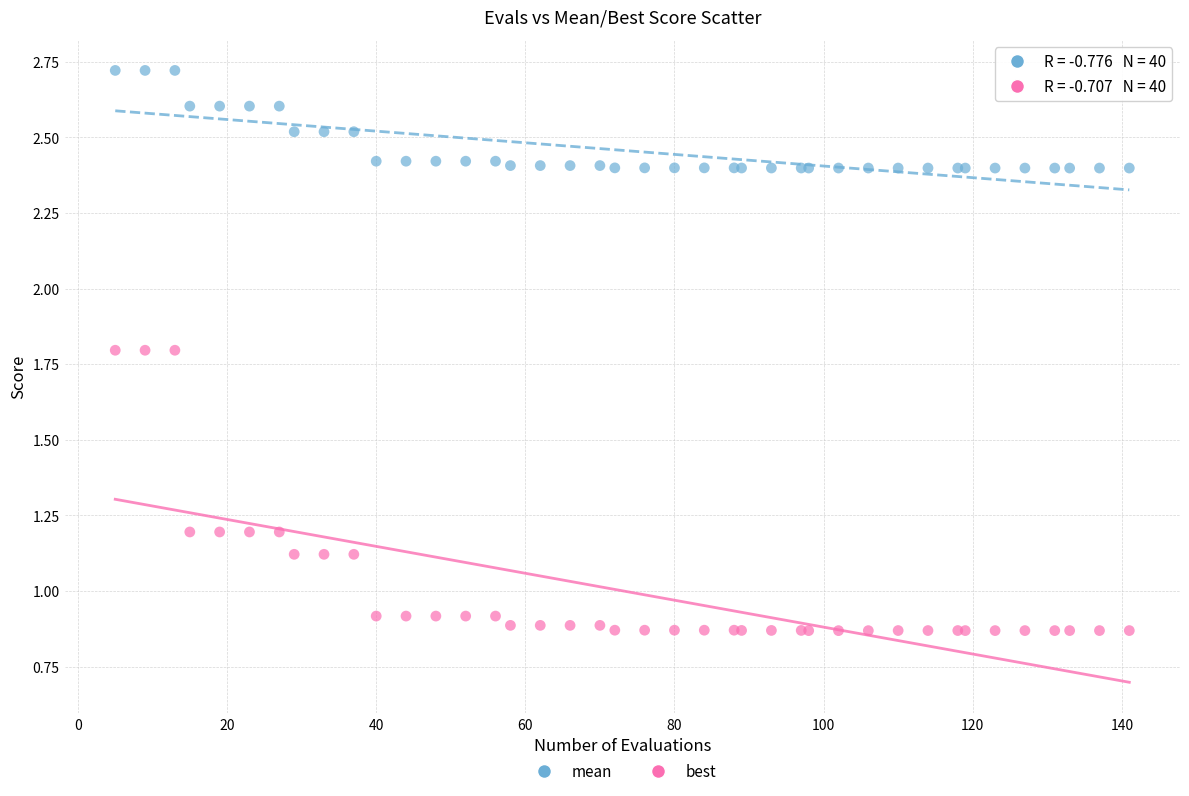

Which series contains the highest Y value?

mean